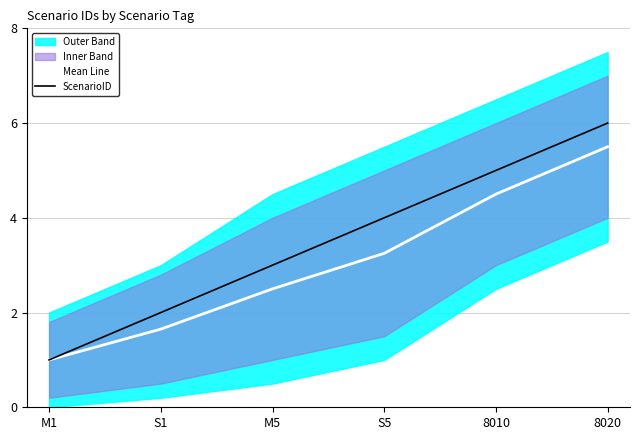

Which label corresponds to the largest value in the chart?

8020